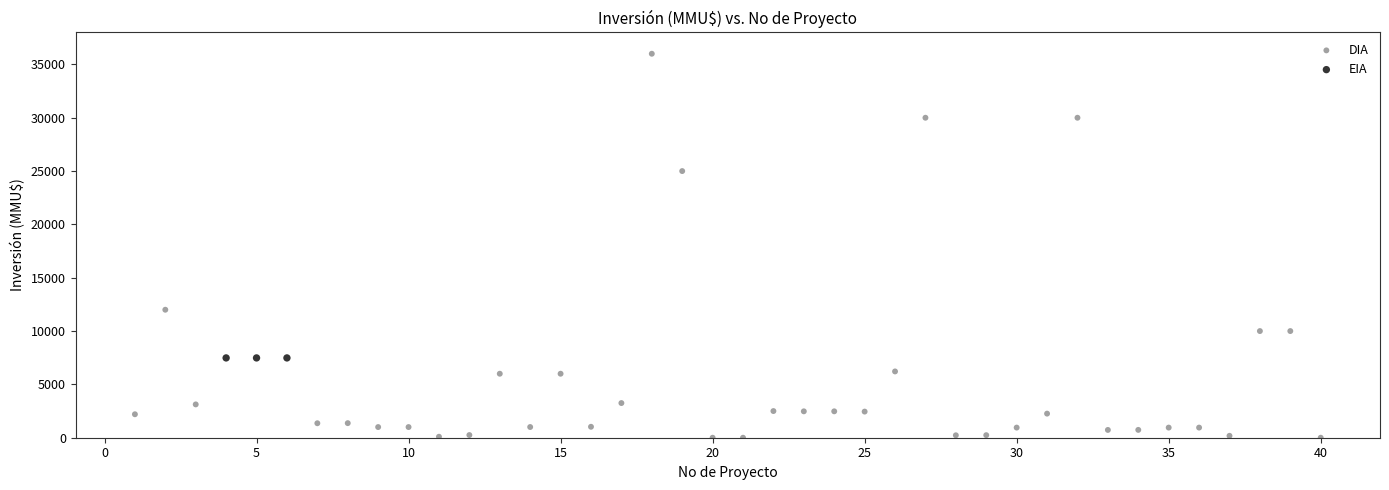

Which series contains the highest Y value?

DIA